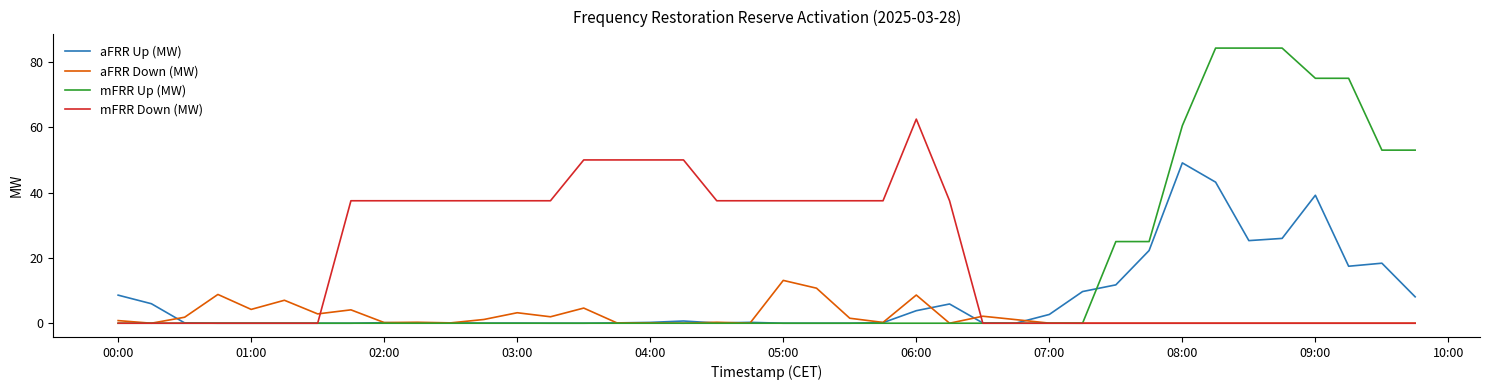

Which series has the largest range (max minus min)?

mFRR Up (MW)